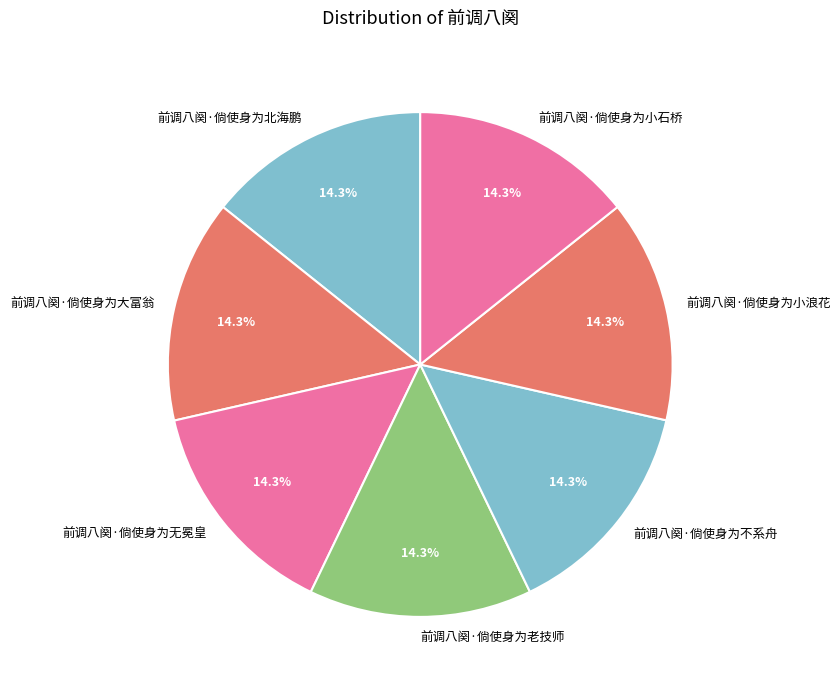

To the nearest percent, what portion does 前调八阕·倘使身为小浪花 represent?

14%